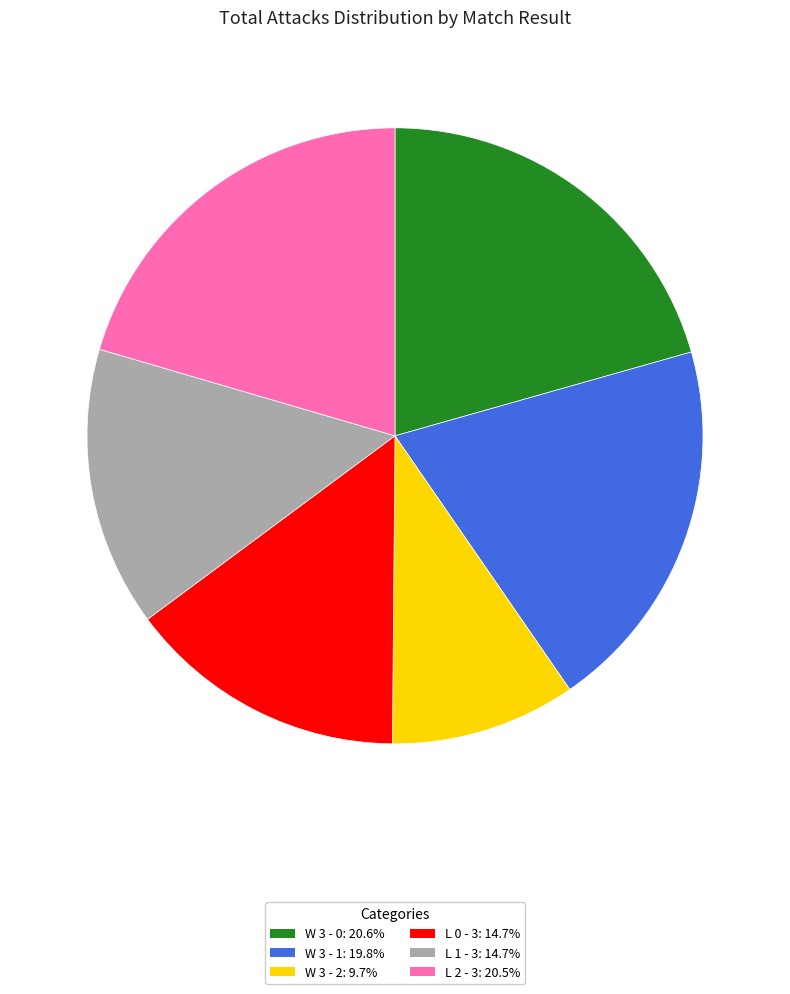

What is the ratio of the value at L 0 - 3 to the value at L 2 - 3?

0.7